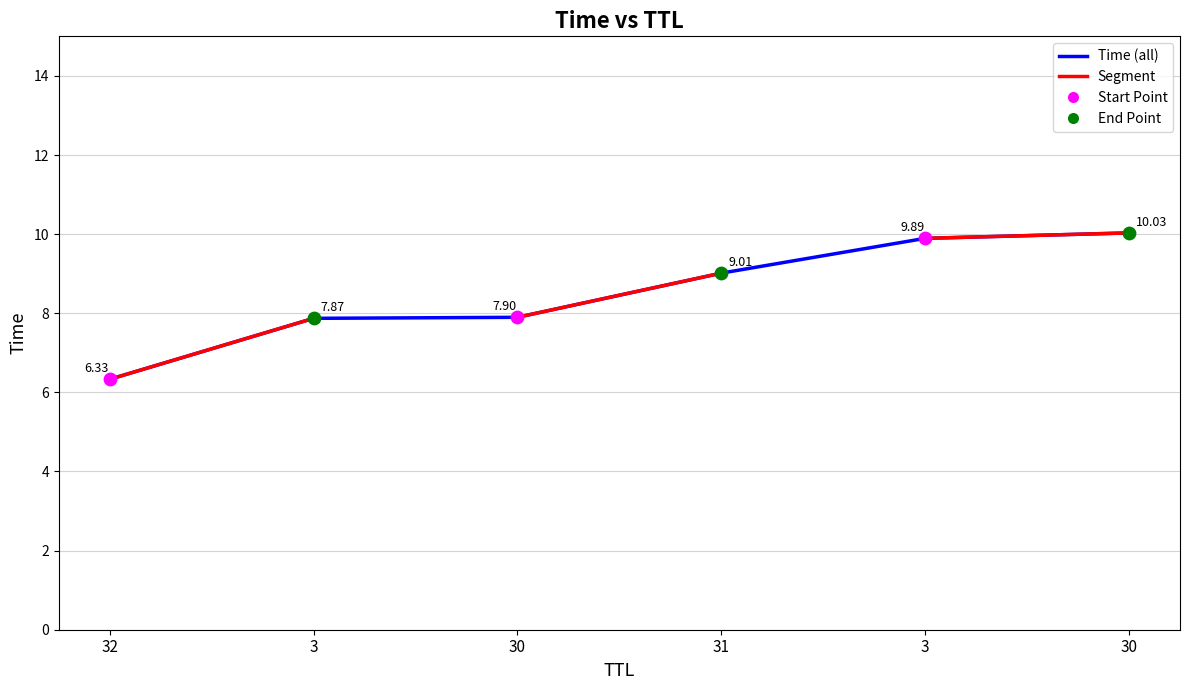

What is the change in value from 30 to 3?

+2.0